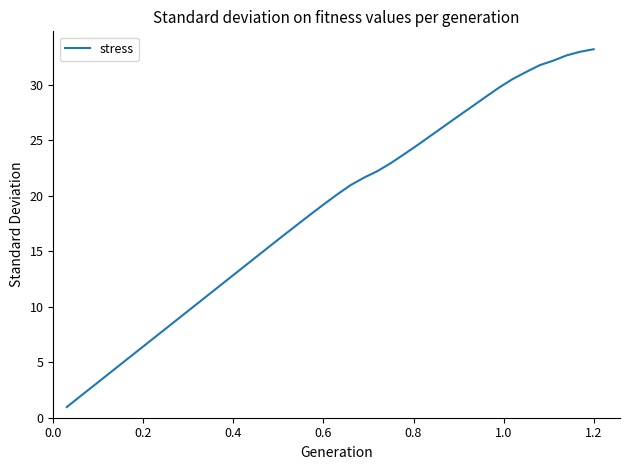

What is the greatest value displayed?

33.2